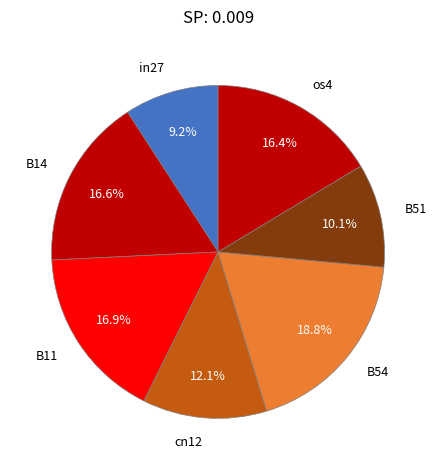

What portion of the pie excludes cn12?

87.9%